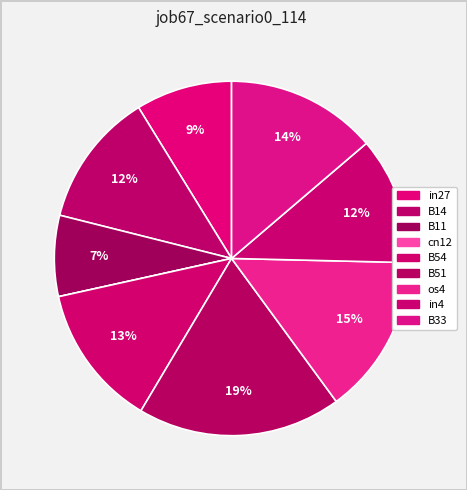

How much of the chart is everything except os4?

85.4%